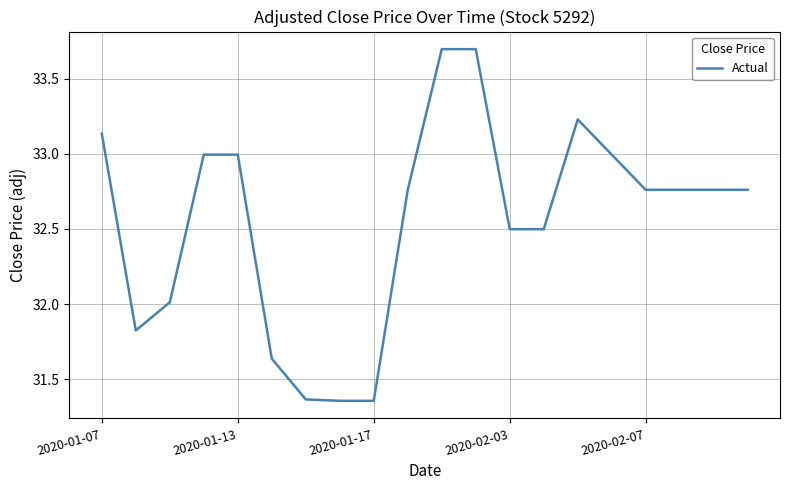

What is the maximum value shown in the chart?

33.7